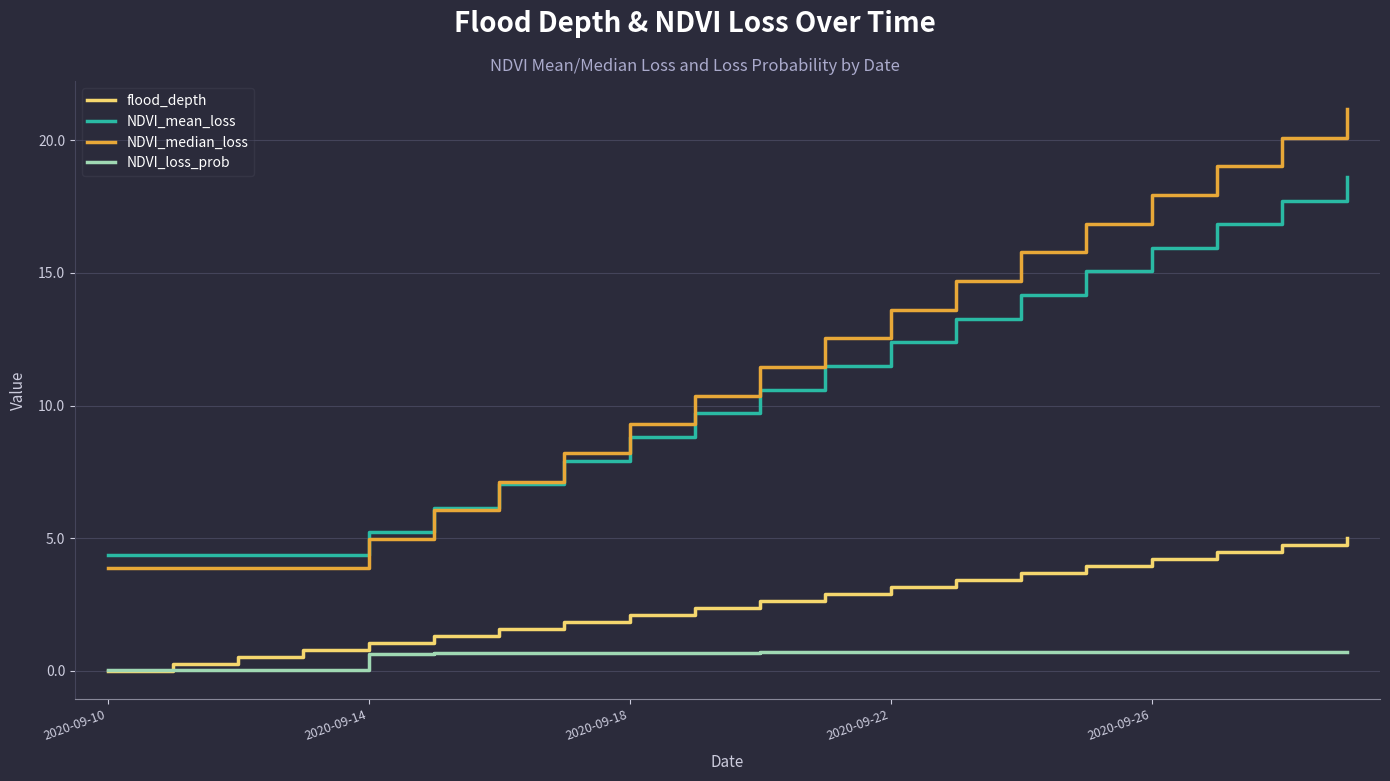

True or false: NDVI_mean_loss and flood_depth cross at least once.

False